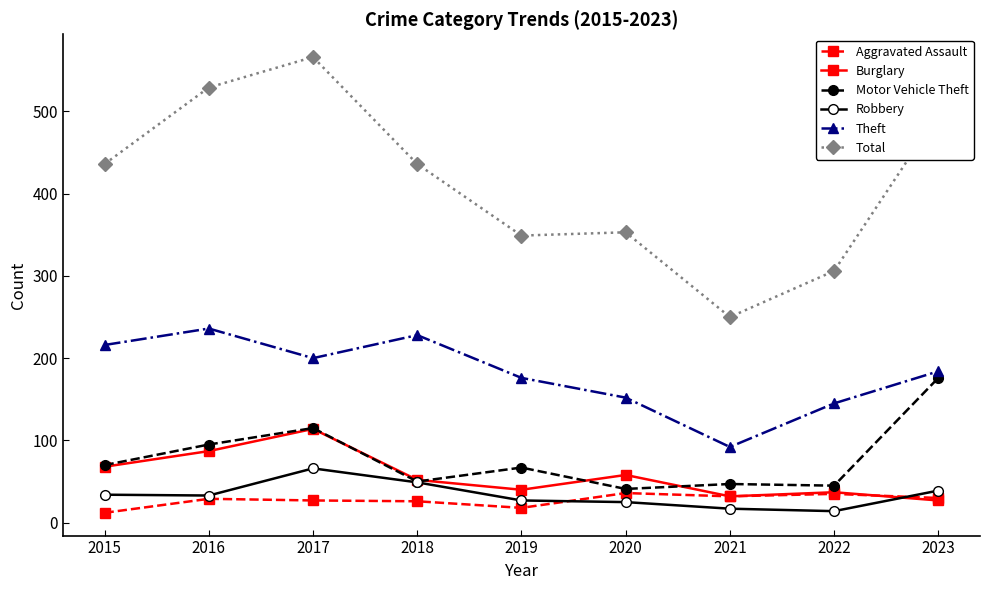

What are all the series names shown in the legend?

Aggravated Assault, Burglary, Motor Vehicle Theft, Robbery, Theft, Total